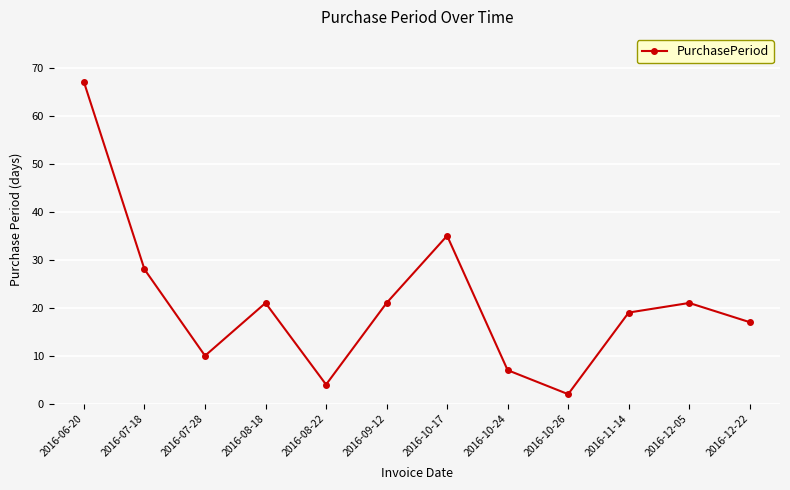

What is the sum of all values?

252